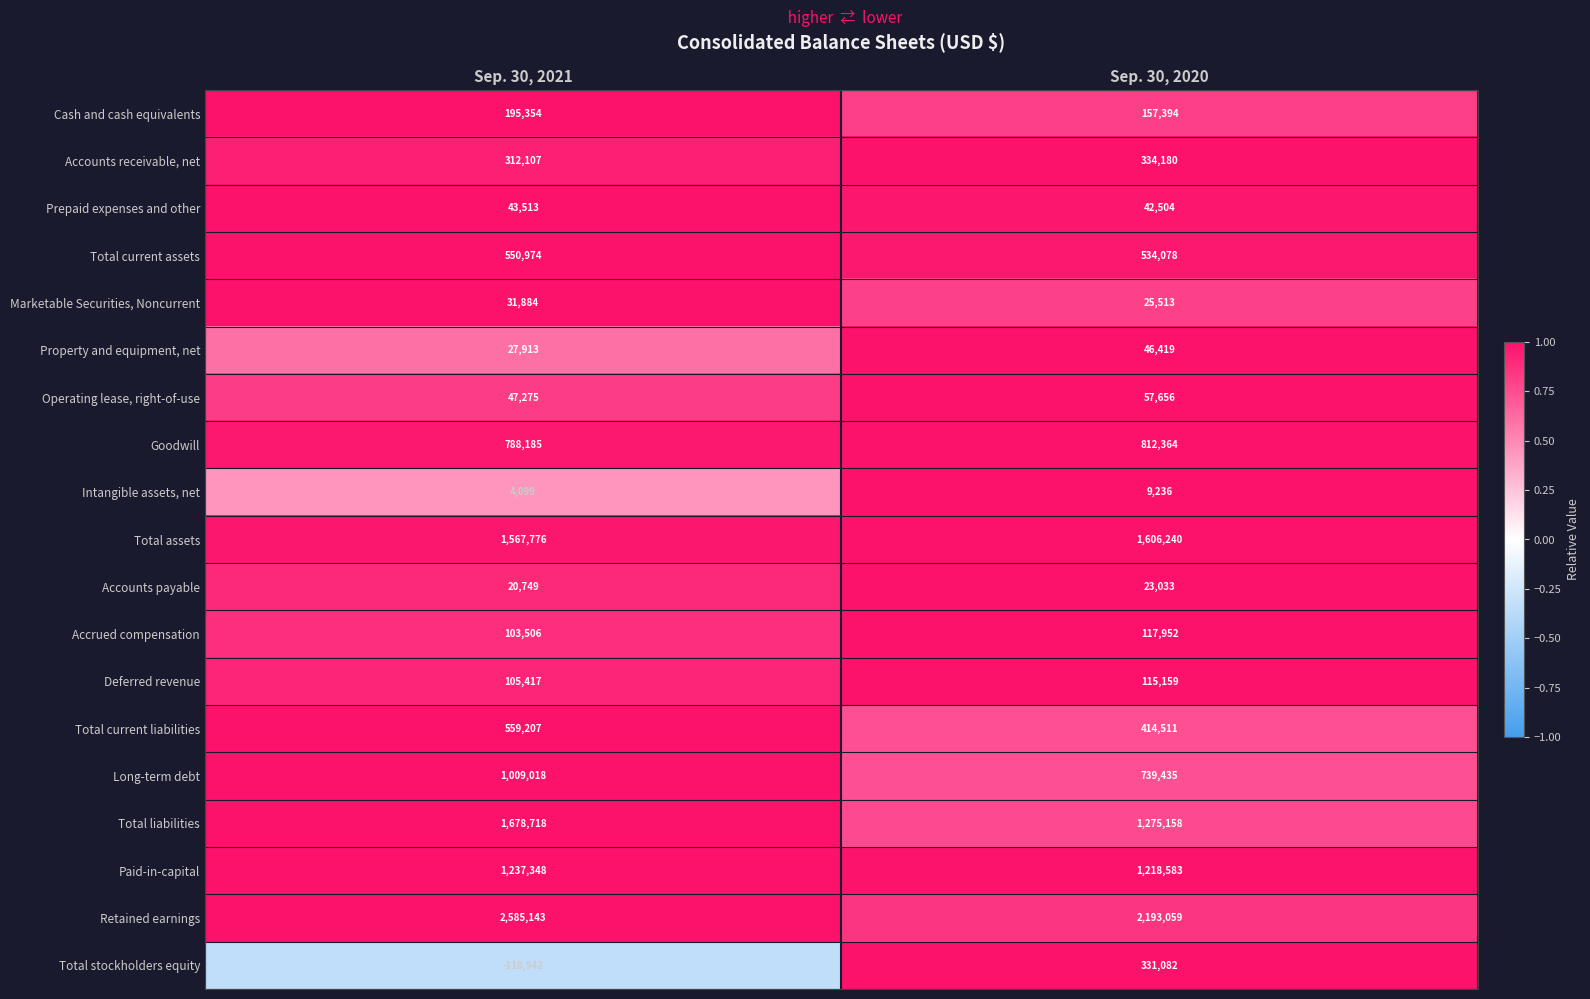

What is the difference between the Marketable Securities, Noncurrent values at Sep. 30, 2020 and Sep. 30, 2021?

6371